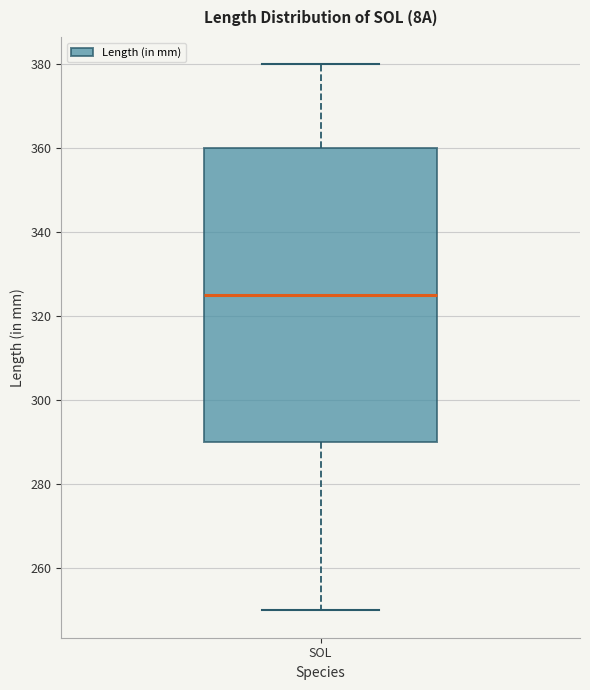

Where does the upper whisker of the box for SOL end on the y-axis? The values are not printed on the chart, so give them approximately, as read against the axis.

380